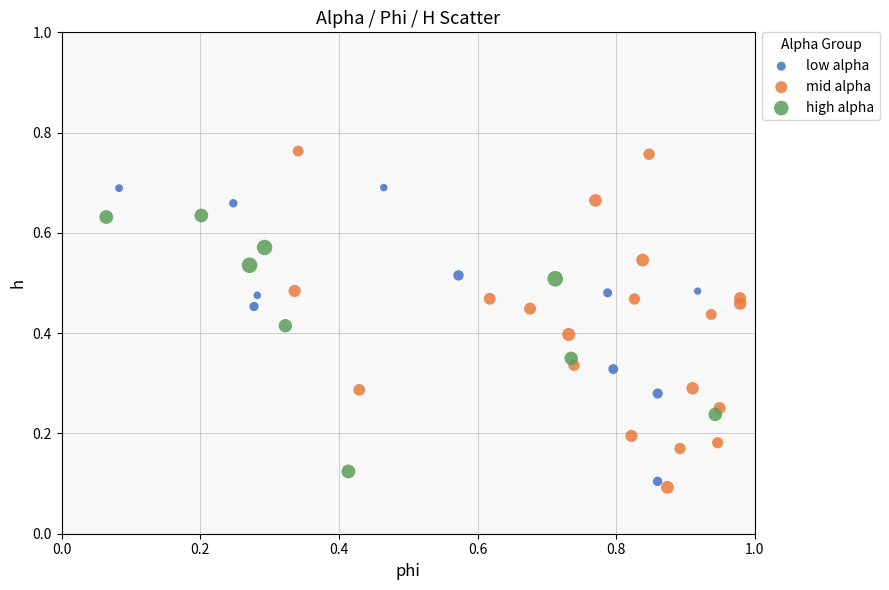

Which series contains the highest Y value?

mid alpha